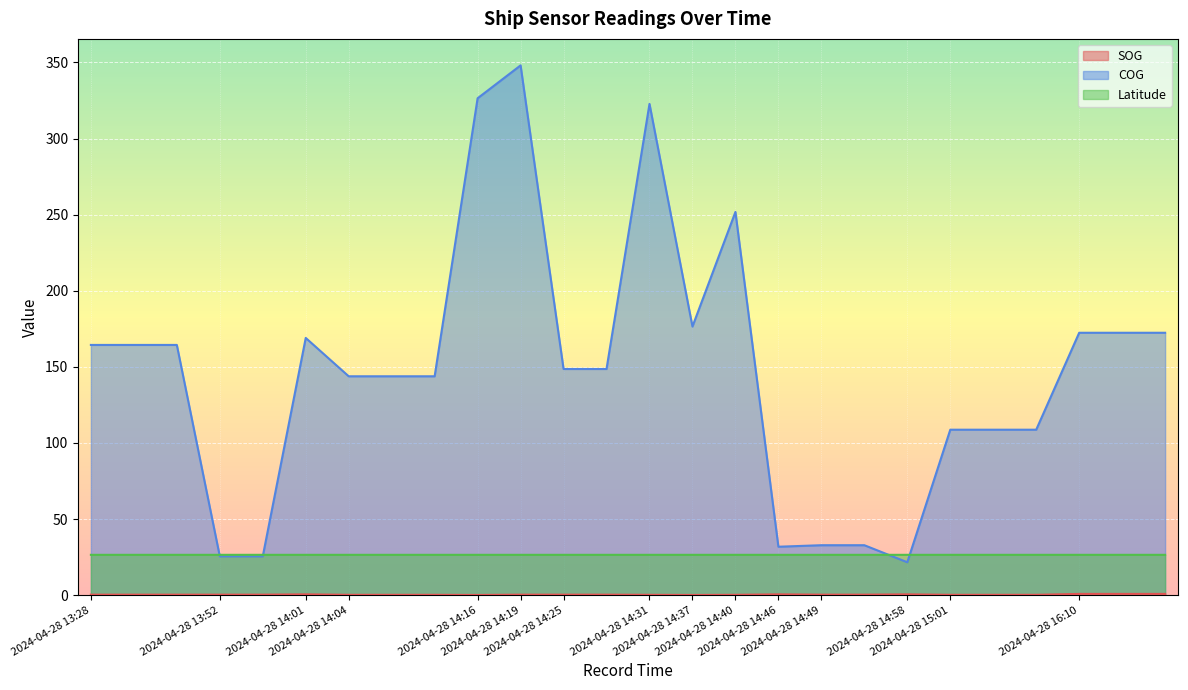

Which category has the highest value in the SOG series?

2024-04-28 16:10